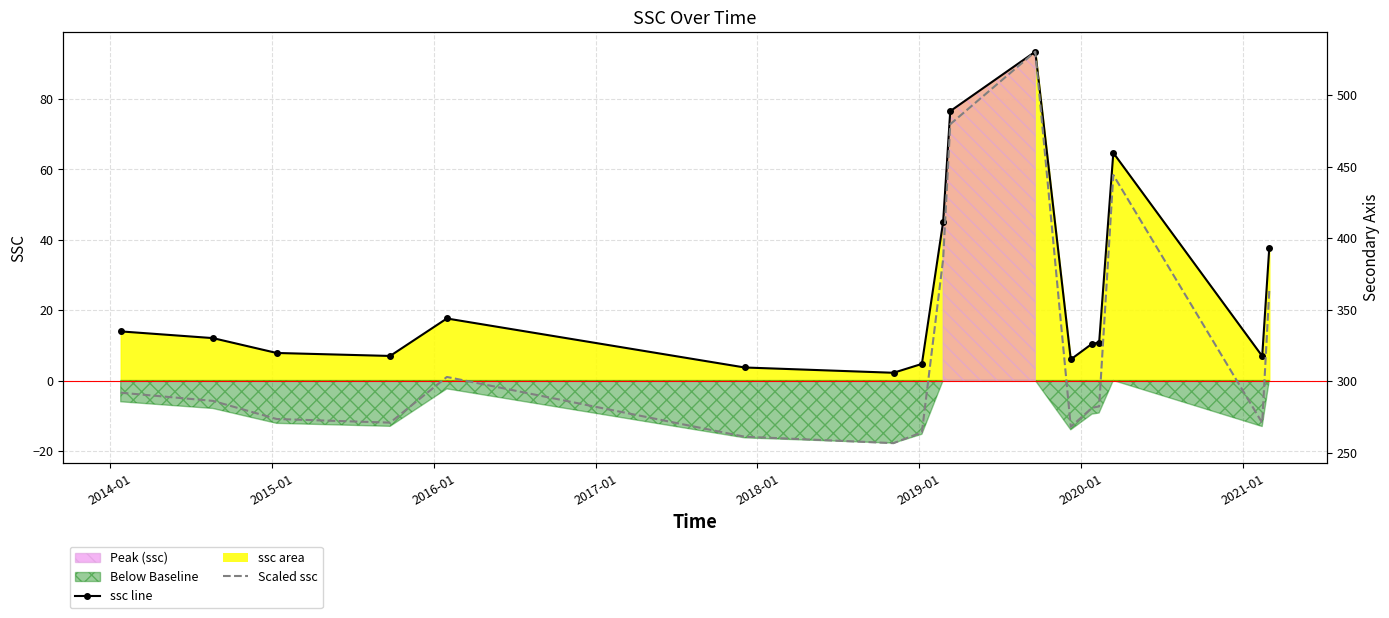

Reading left to right, extract all data points from this chart.

14.0	12.1	7.8	7.0	17.6	3.7	2.2	4.7	45.1	76.5	93.5	6.0	10.4	10.8	64.7	6.9	37.8